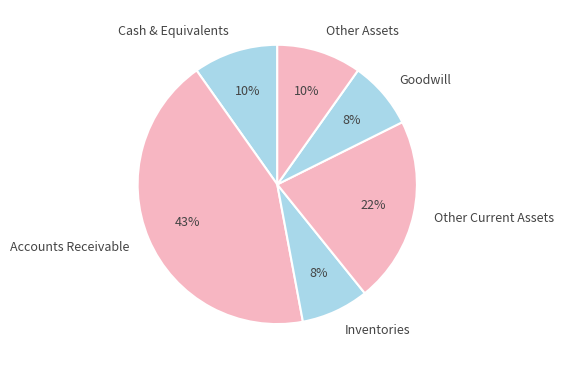

Which has a higher value, Inventories or Other Assets?

Other Assets